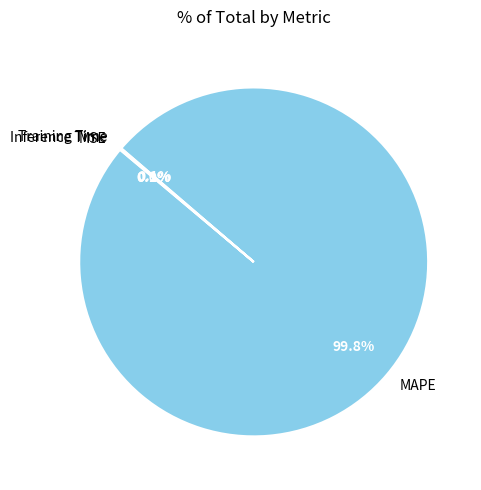

What portion of the pie excludes MAPE?

0.2%